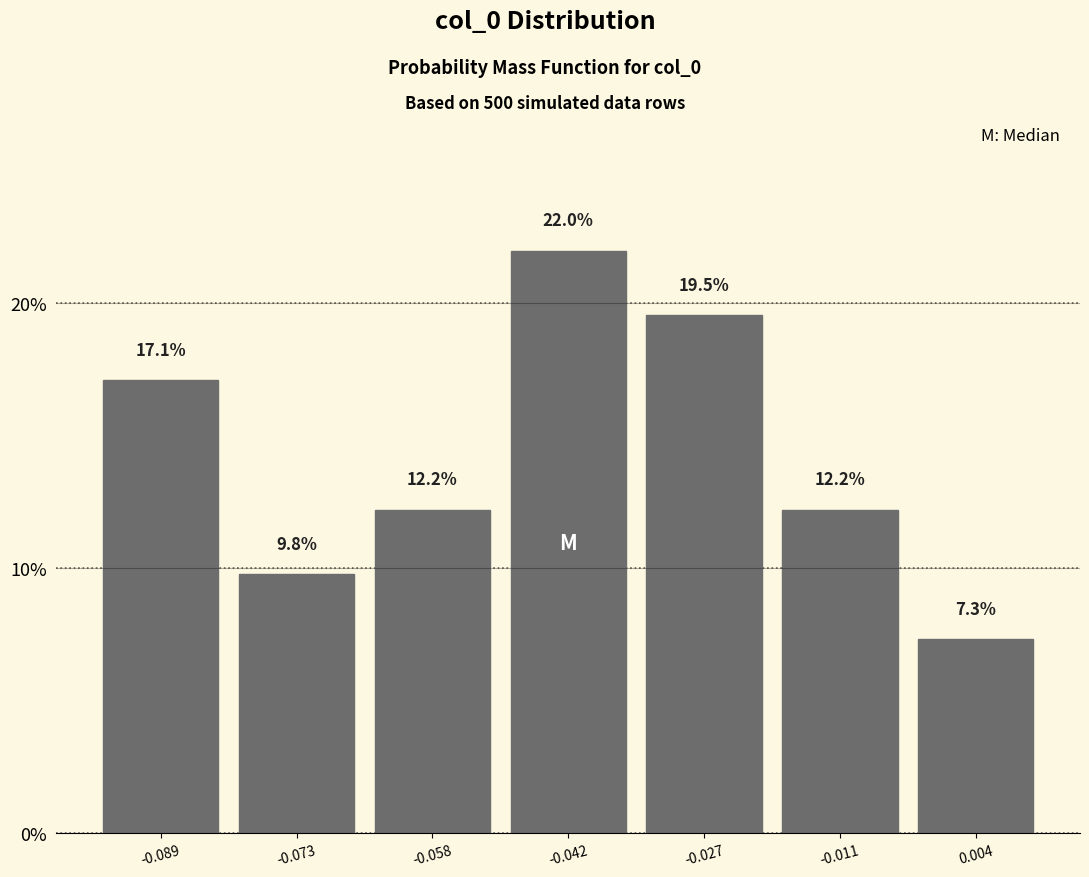

Reading left to right, transcribe this chart: for each bar, give the range it covers on the x-axis and its height. The bar edges are not printed on the chart, so give them approximately, as read against the axis.

-0.096 to -0.082: 17.1
-0.082 to -0.066: 9.8
-0.066 to -0.050: 12.2
-0.050 to -0.034: 22.0
-0.034 to -0.020: 19.5
-0.020 to -0.004: 12.2
-0.004 to 0.012: 7.3